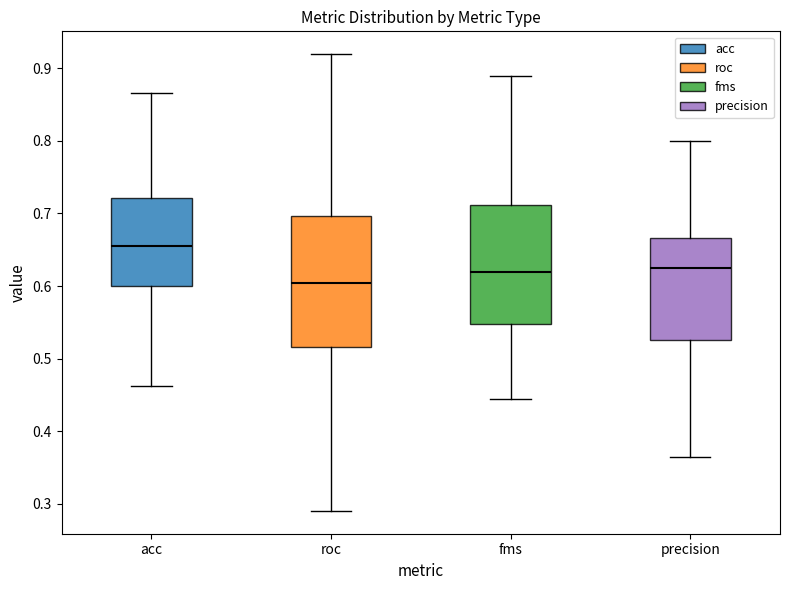

Reading left to right, read every box against the y-axis: the position of its median line, the range the box covers, and the ends of its whiskers. The values are not printed on the chart, so give them approximately, as read against the axis.

acc: median 0.65, box 0.60 to 0.72, whiskers 0.46 to 0.87
roc: median 0.60, box 0.52 to 0.70, whiskers 0.29 to 0.92
fms: median 0.62, box 0.55 to 0.71, whiskers 0.44 to 0.89
precision: median 0.63, box 0.53 to 0.67, whiskers 0.36 to 0.80